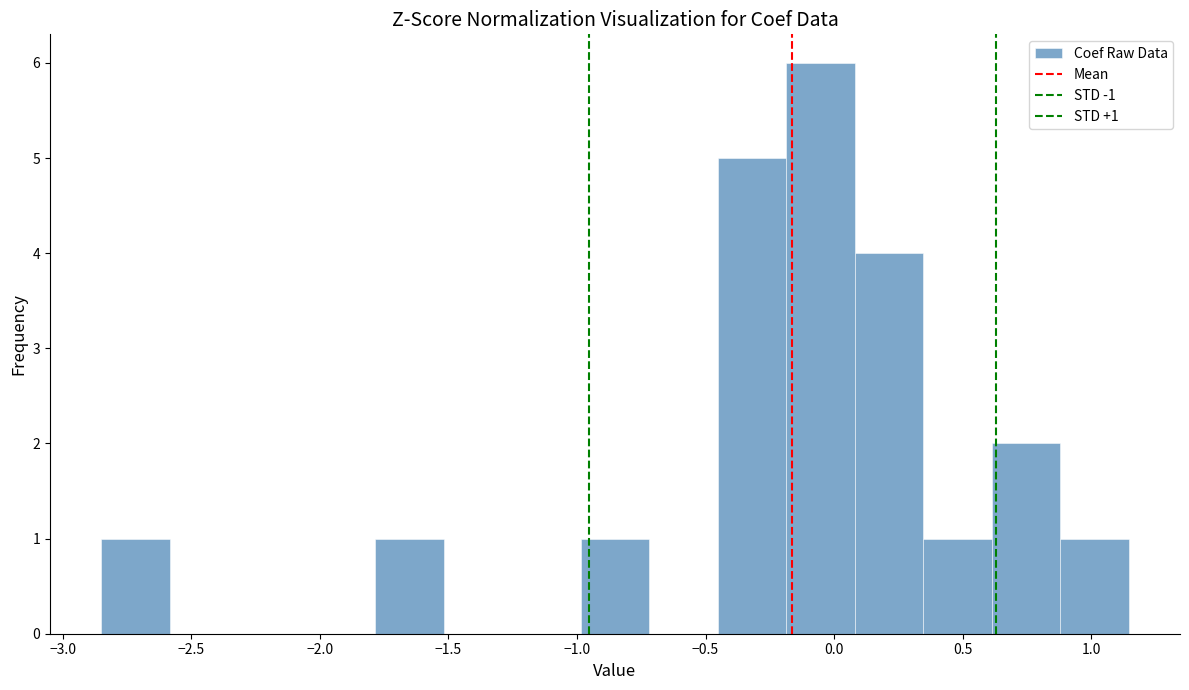

Over which range of the x-axis is the bar tallest?

-0.20 to 0.10